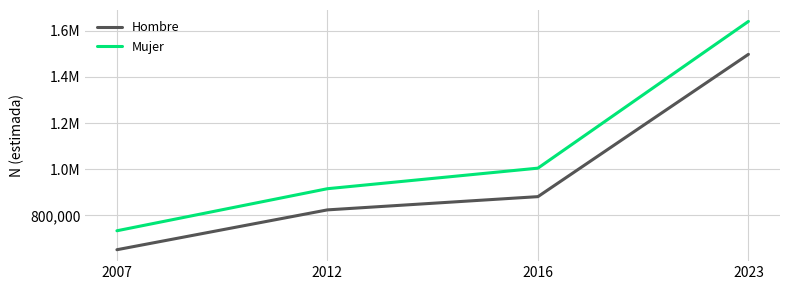

What are all the series names shown in the legend?

Hombre, Mujer